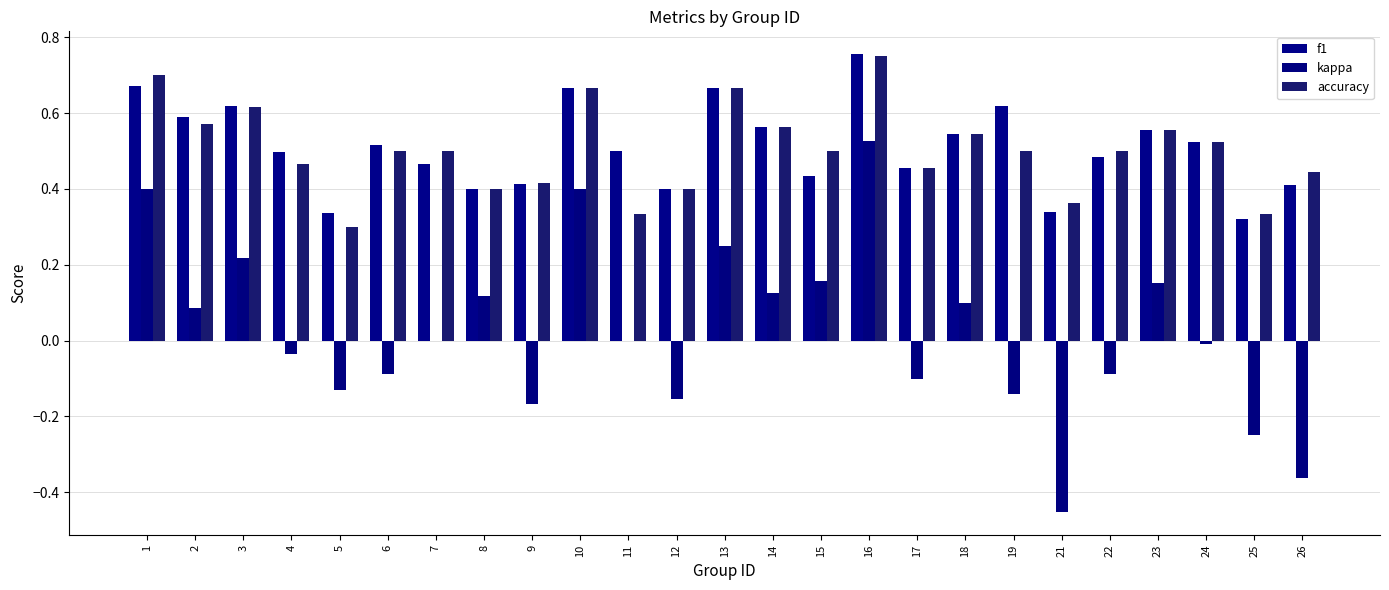

Count the number of categories in the chart.

25